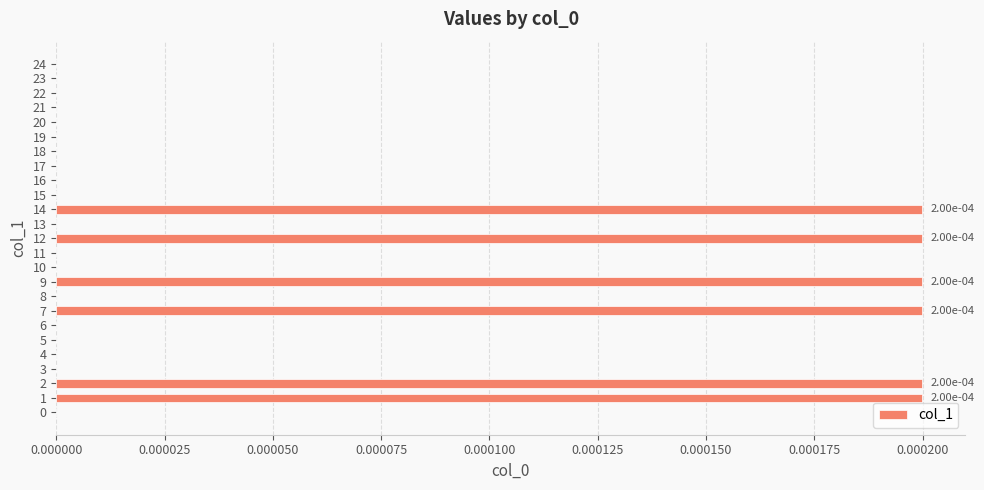

Which has a higher value, 8 or 9?

9